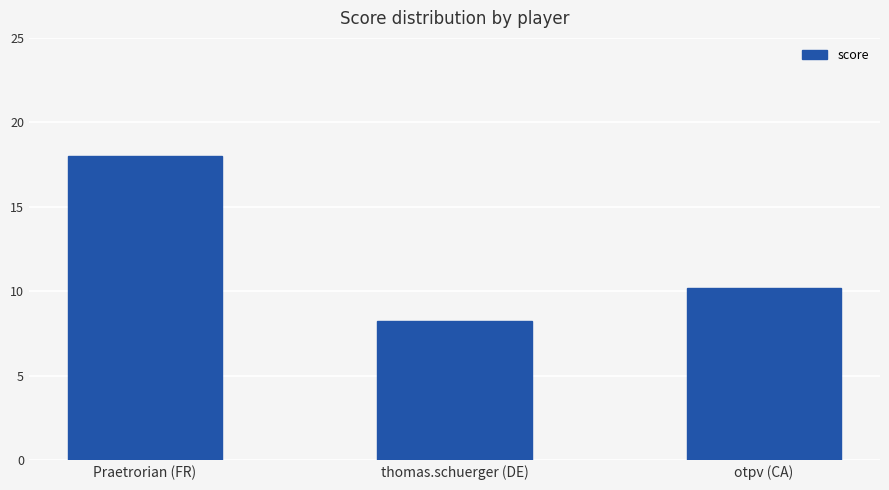

What is the difference between the values at Praetrorian (FR) and thomas.schuerger (DE)?

9.8